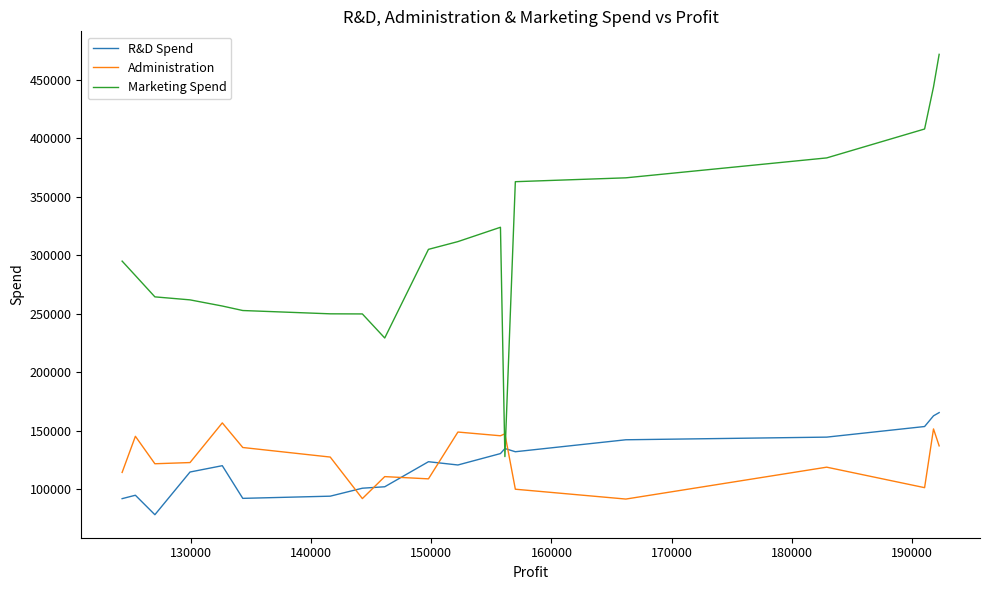

Is the value of R&D Spend at 170000 greater than the value of Administration at 18?

Yes